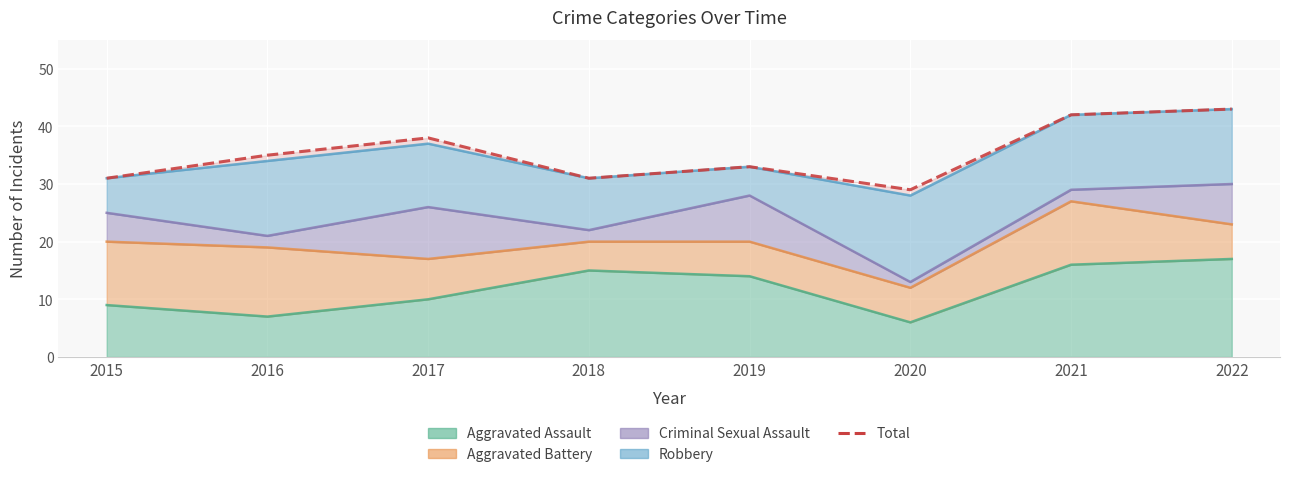

Rank the categories by value from lowest to highest.

2020, 2015, 2018, 2019, 2016, 2017, 2021, 2022